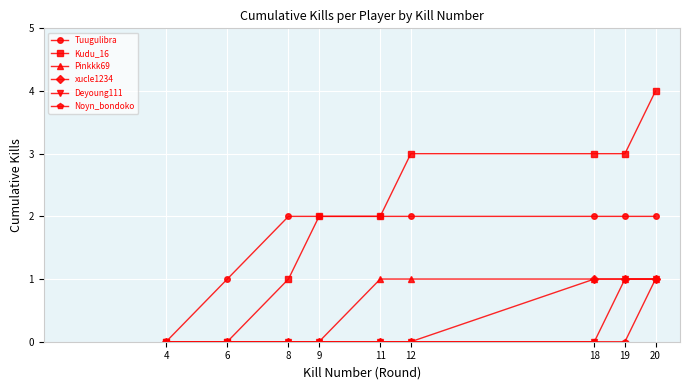

Which series has the largest range (max minus min)?

Kudu_16